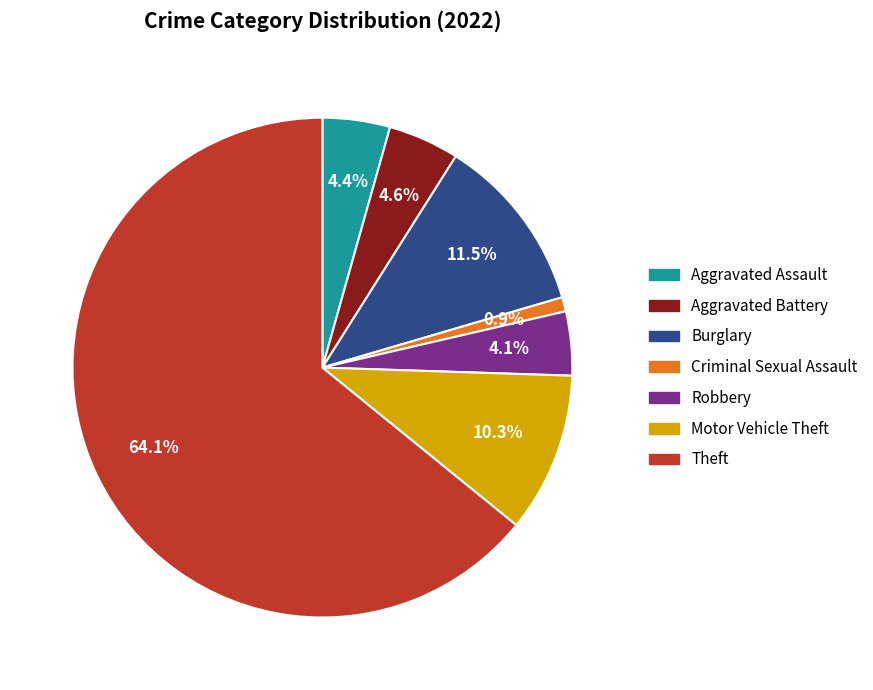

Is there a majority slice in this chart?

Yes